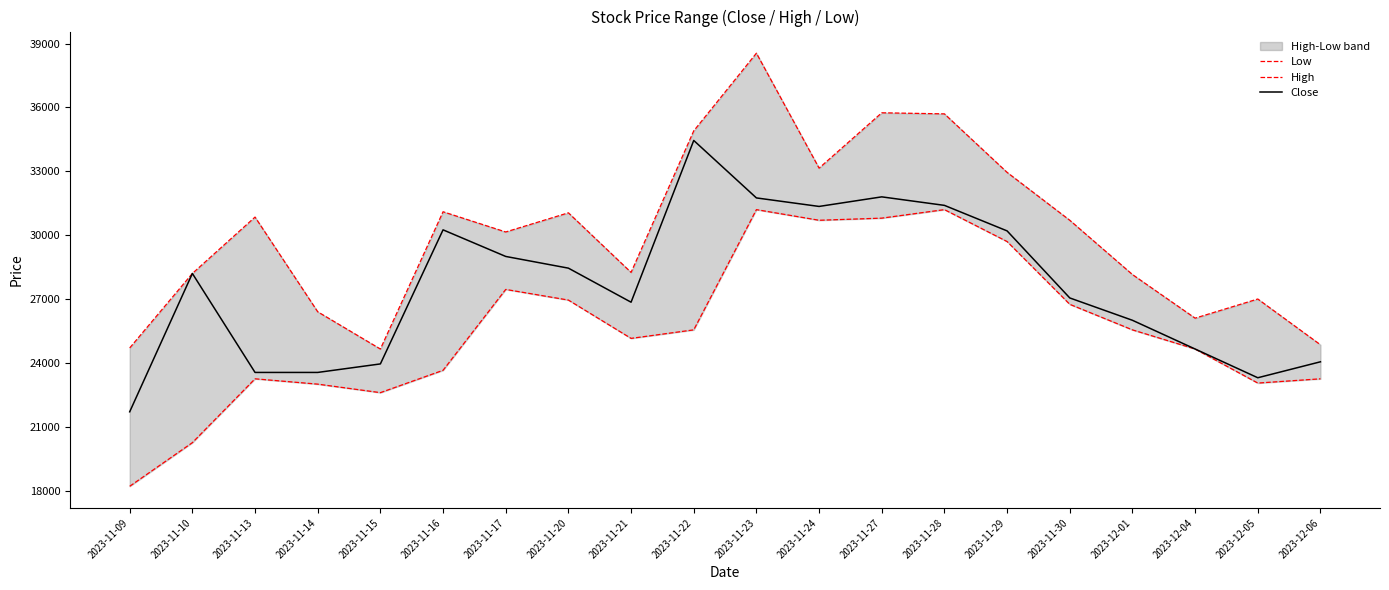

Count the number of categories in the chart.

20